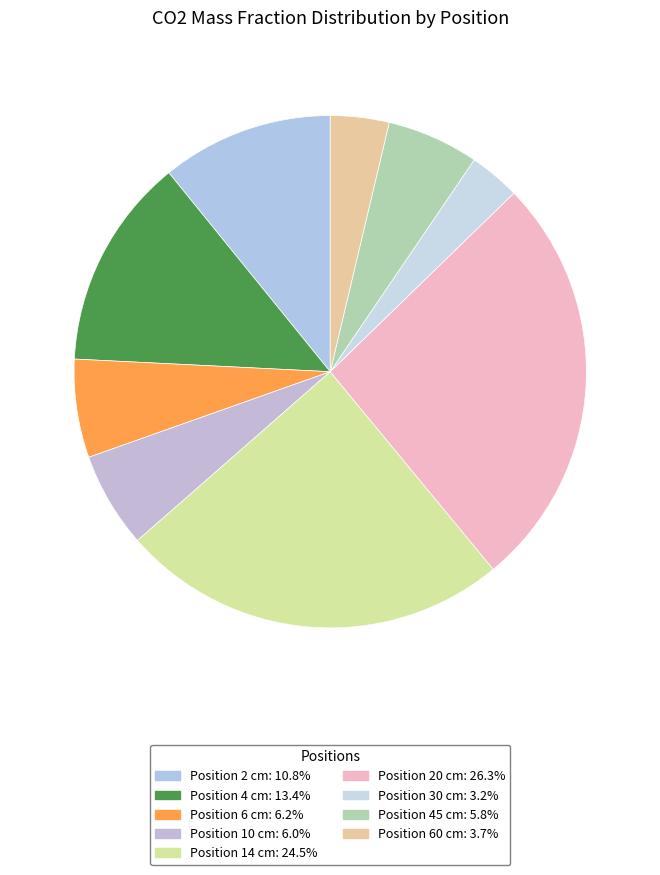

Count the number of slices in the pie.

9